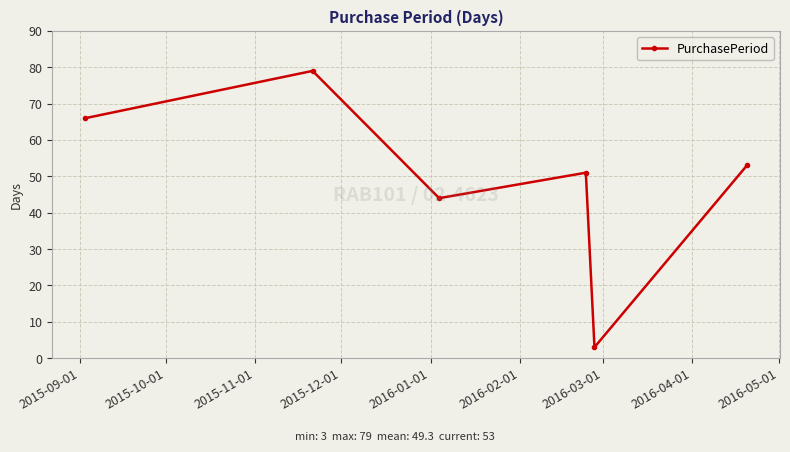

Reading left to right, list all the values displayed in this chart.

66	79	44	51	3	53